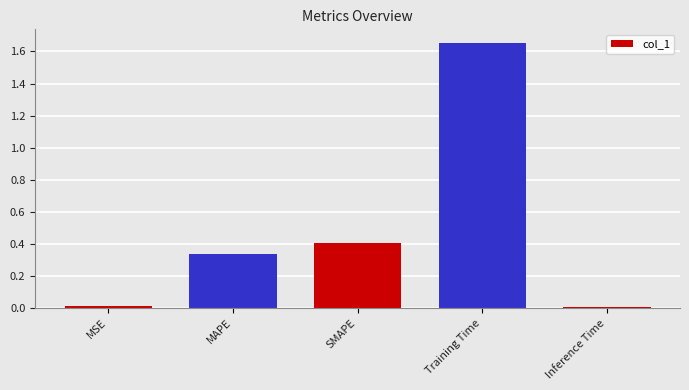

At which category does the chart reach its peak across all series?

Training Time